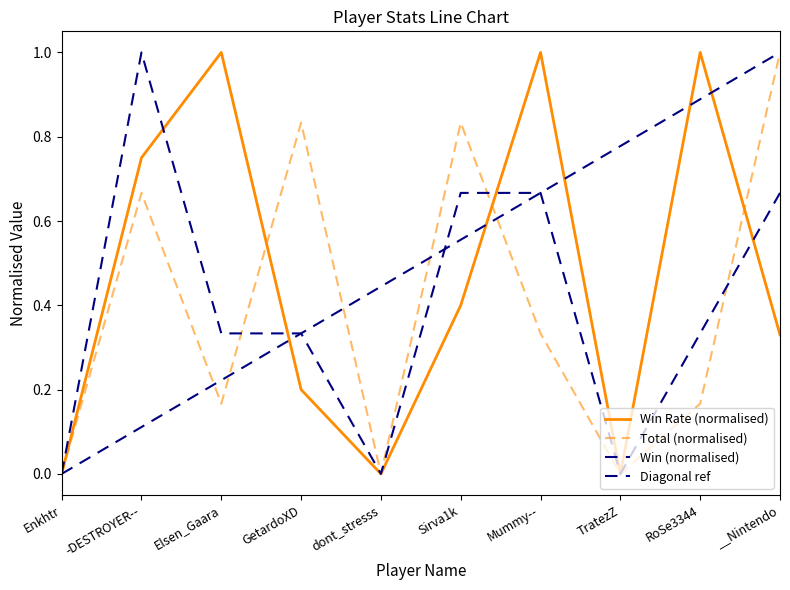

What is the maximum value for Win?

1.0